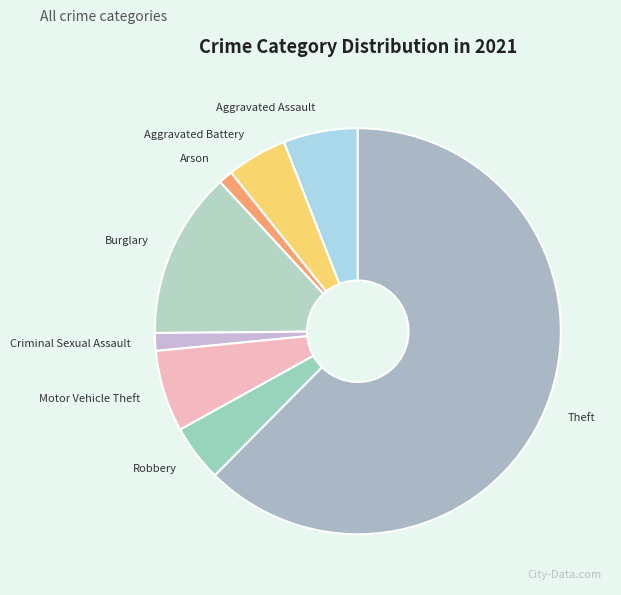

Which slice is the largest?

Theft